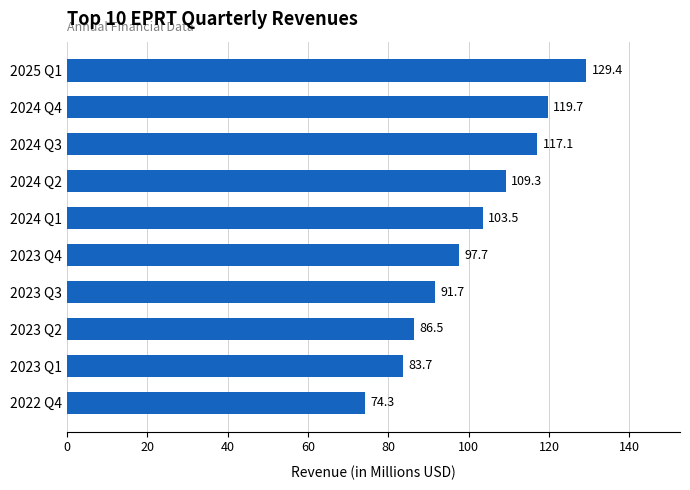

What is the difference between the values at 2023 Q1 and 2024 Q1?

19.8